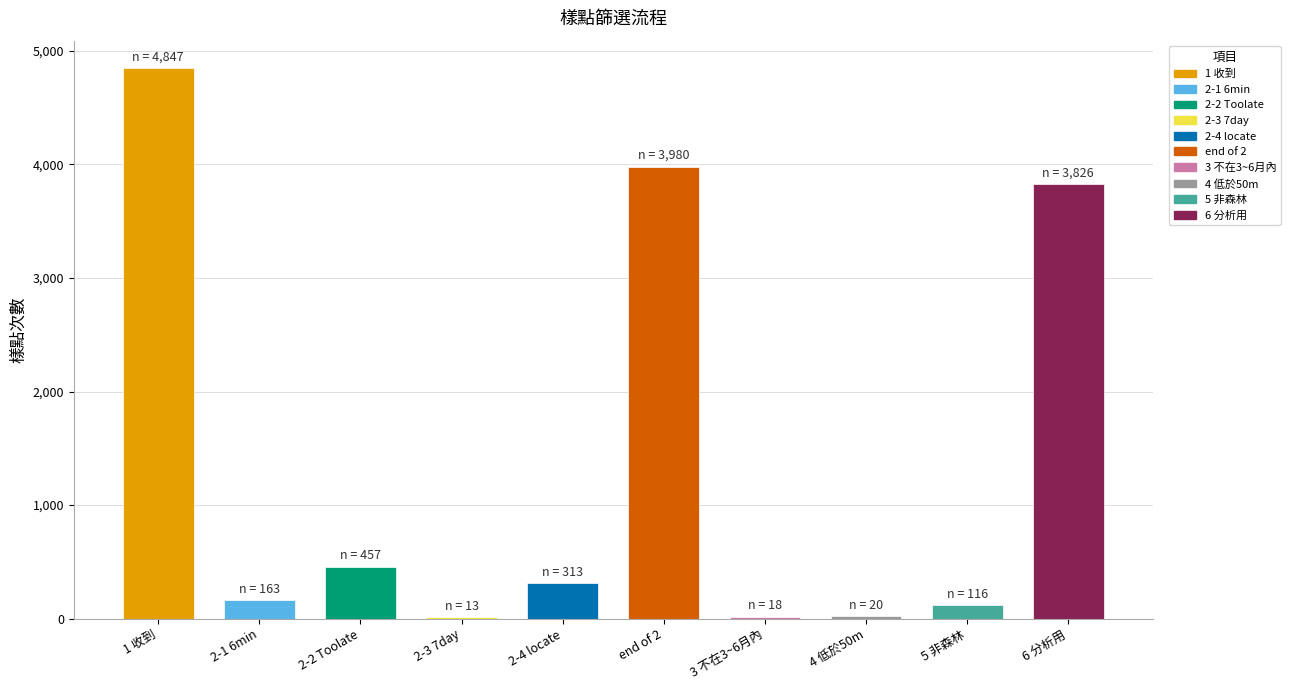

Approximately how many times larger is the value at 1 收到 compared to 2-2 Toolate?

10.6